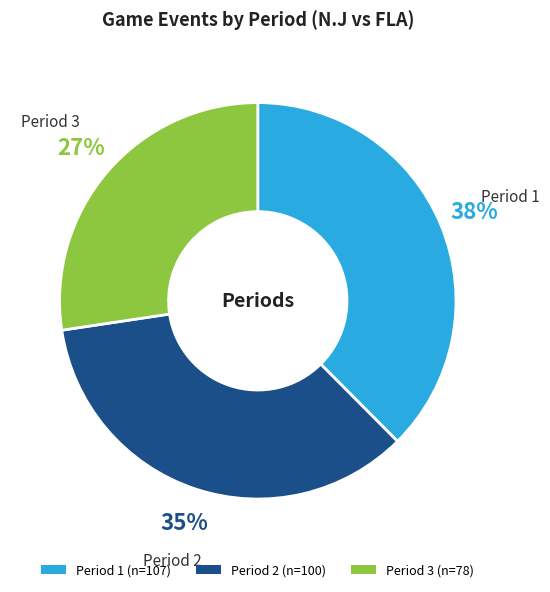

To the nearest percent, what is the average slice percentage?

33%